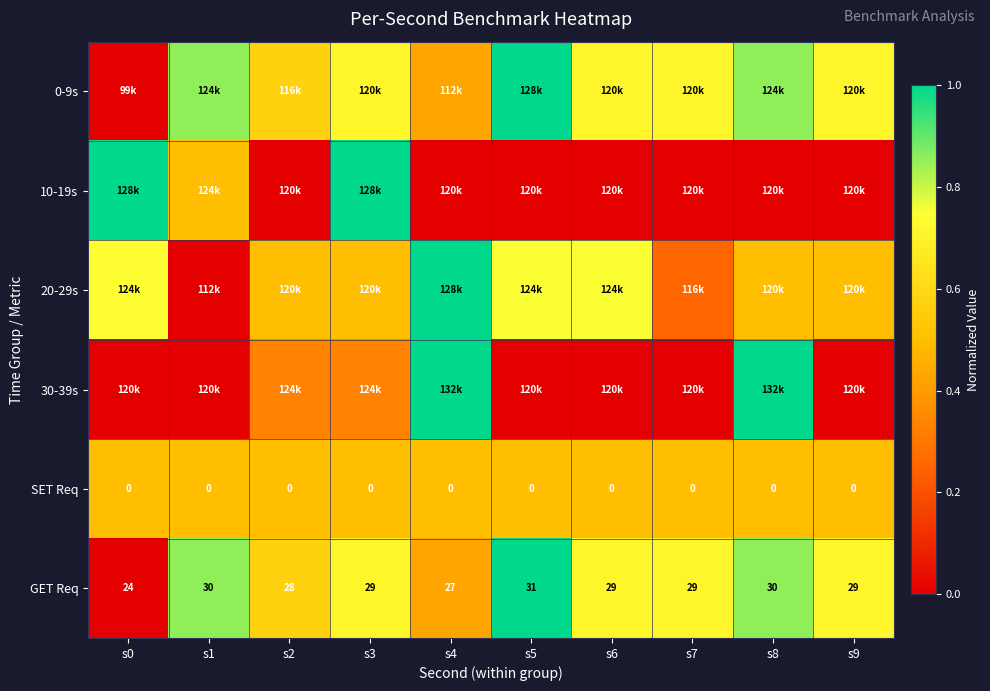

Which category has the highest value in the 10-19s series?

s3